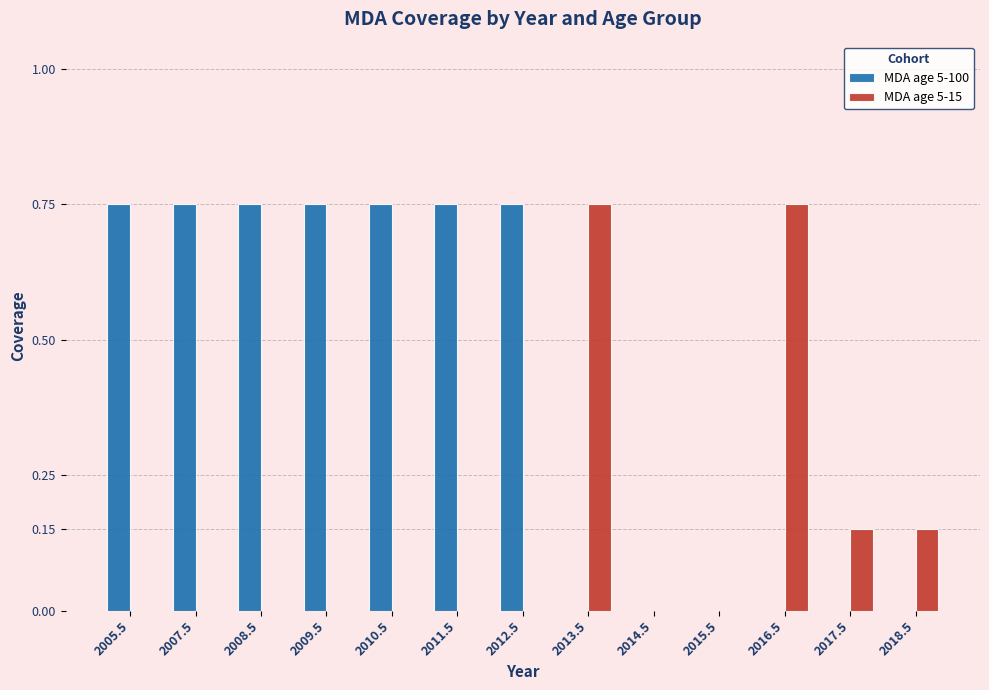

What is the sum of the MDA age 5-100 values at 2005.5 and 2012.5?

1.5